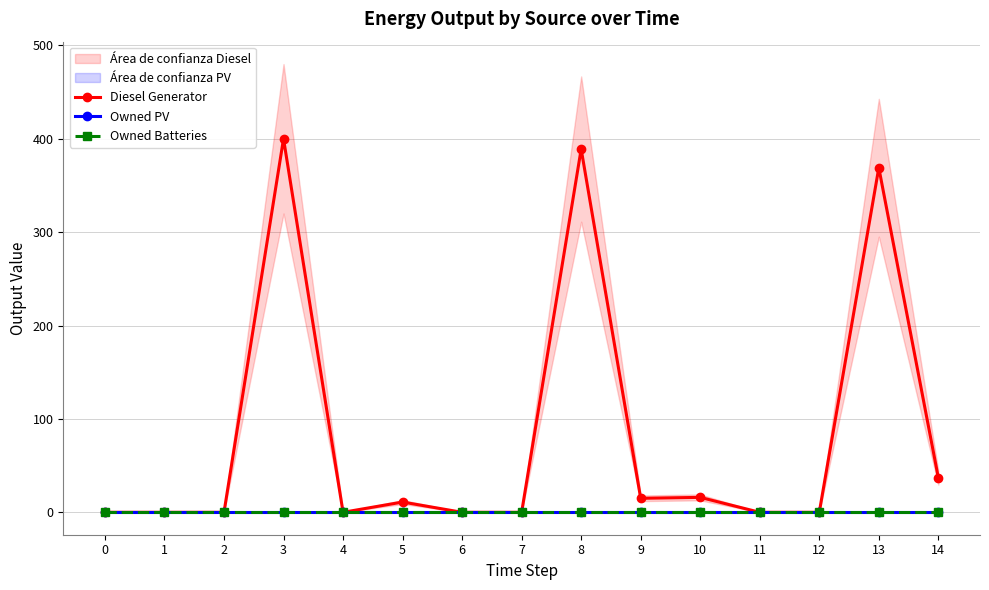

At how many categories does at least one series exceed 311?

3